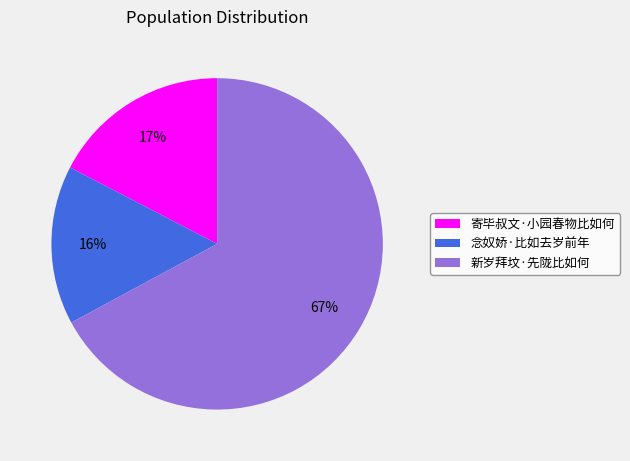

Does 新岁拜坟·先陇比如何 represent more than half of the total?

Yes